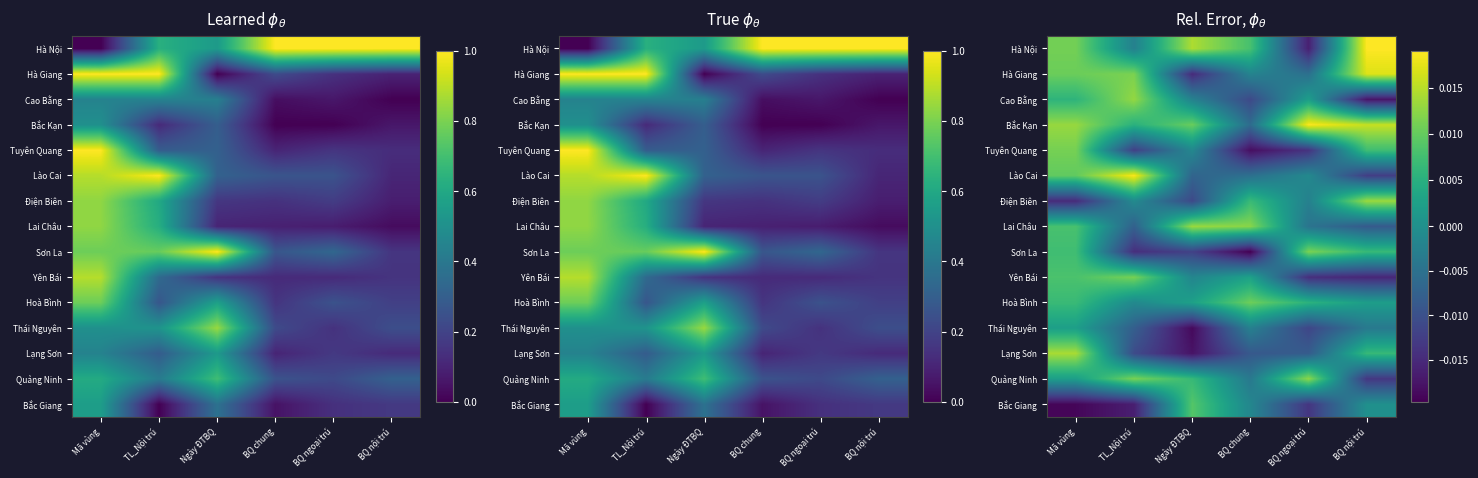

Which has a higher value, Ngày ĐTBQ or BQ ngoại trú?

Ngày ĐTBQ